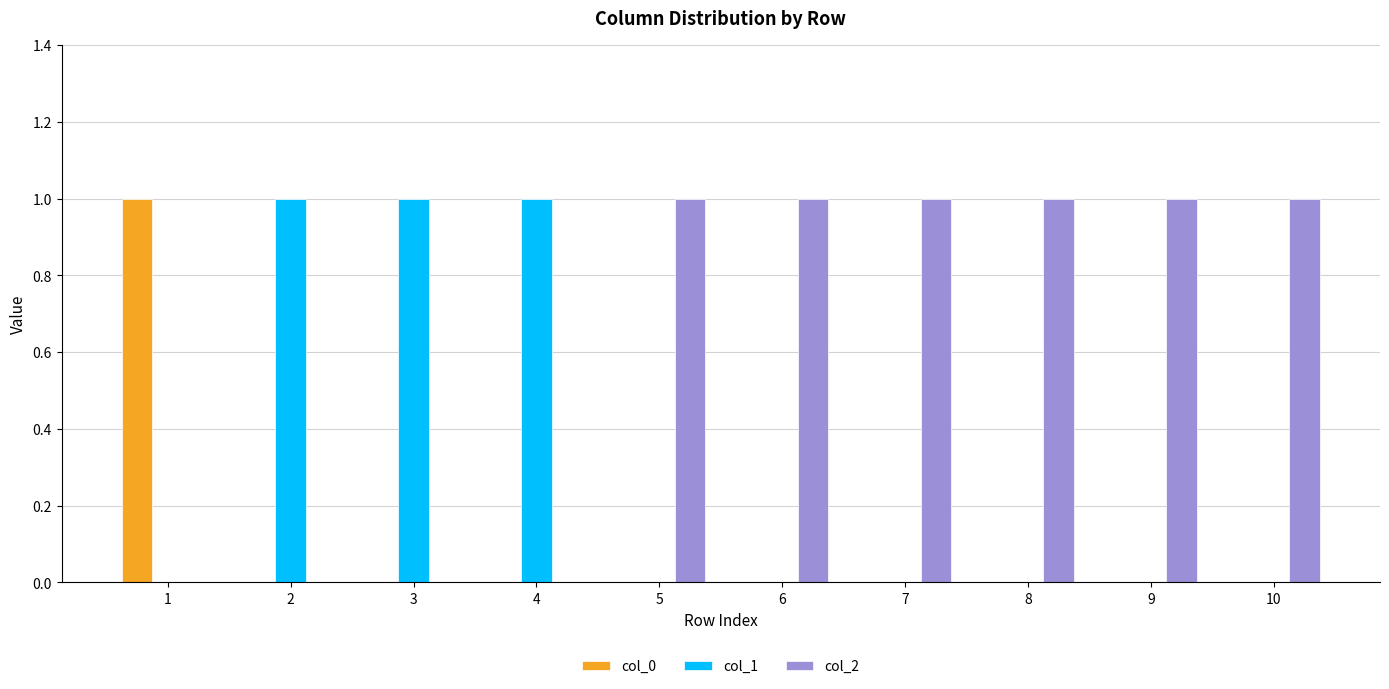

Which series has the largest total across all categories?

col_2